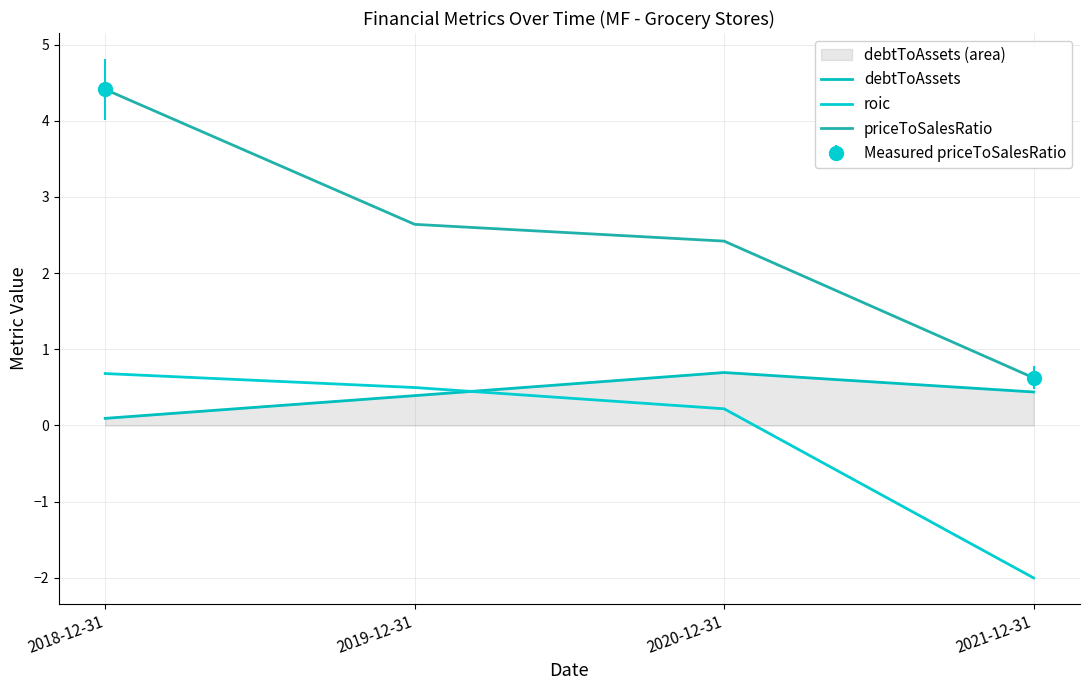

What is the total value across all series at 2019-12-31?

3.5